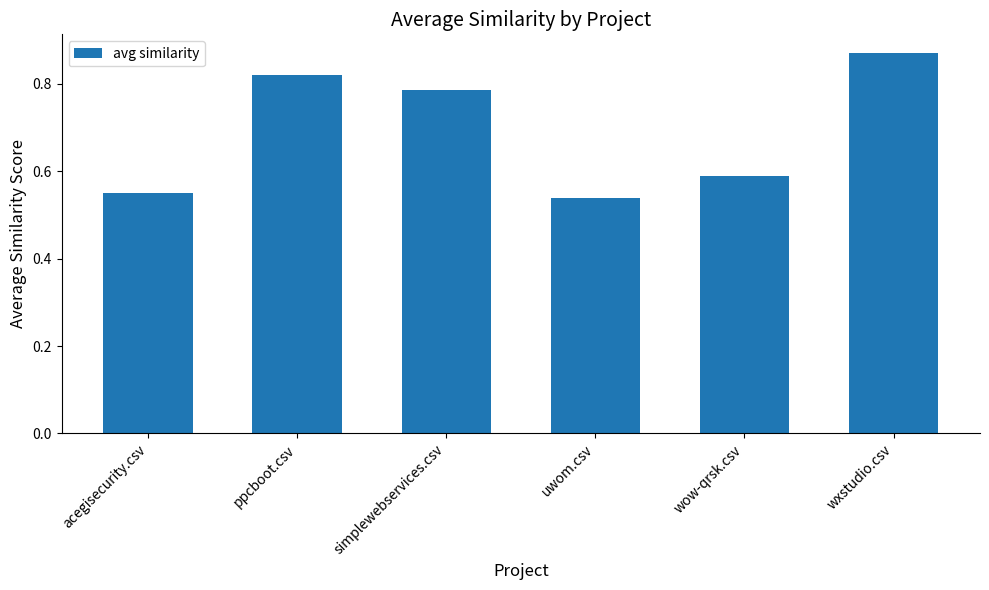

Between simplewebservices.csv and wow-qrsk.csv, which is larger?

simplewebservices.csv